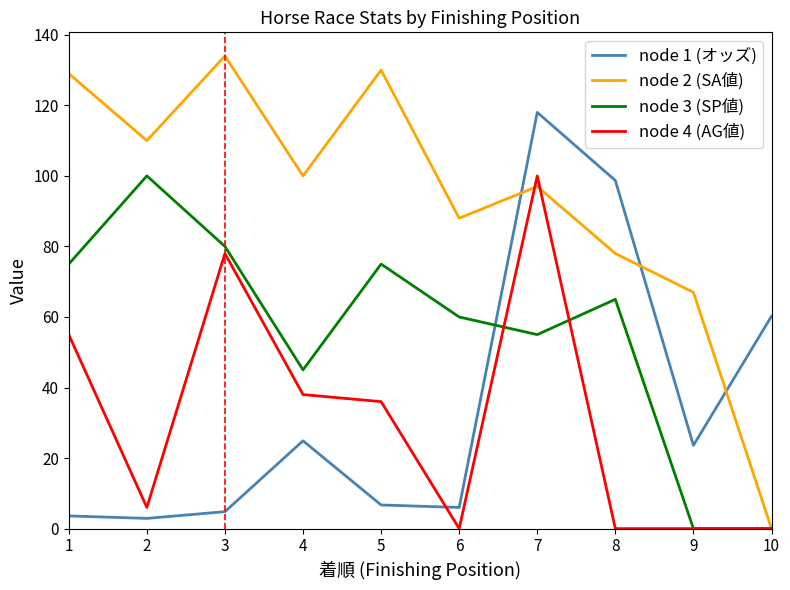

What is the sum of all node 4 (AG値) values?

313.0